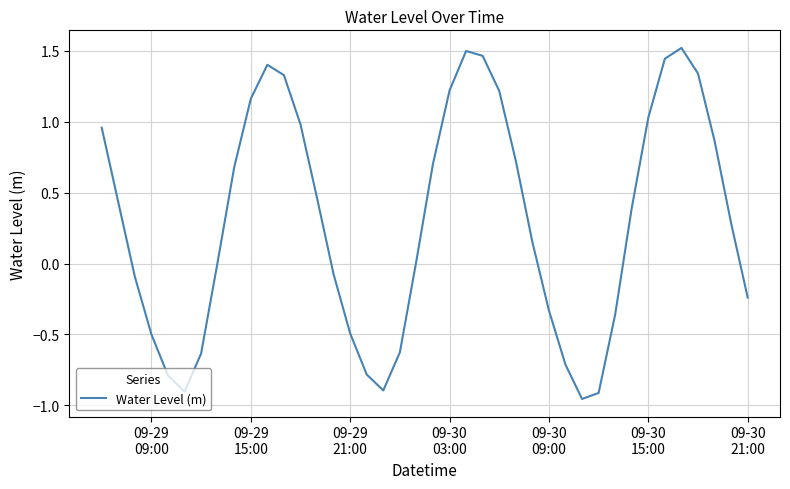

What is the difference between the maximum and minimum values?

2.5